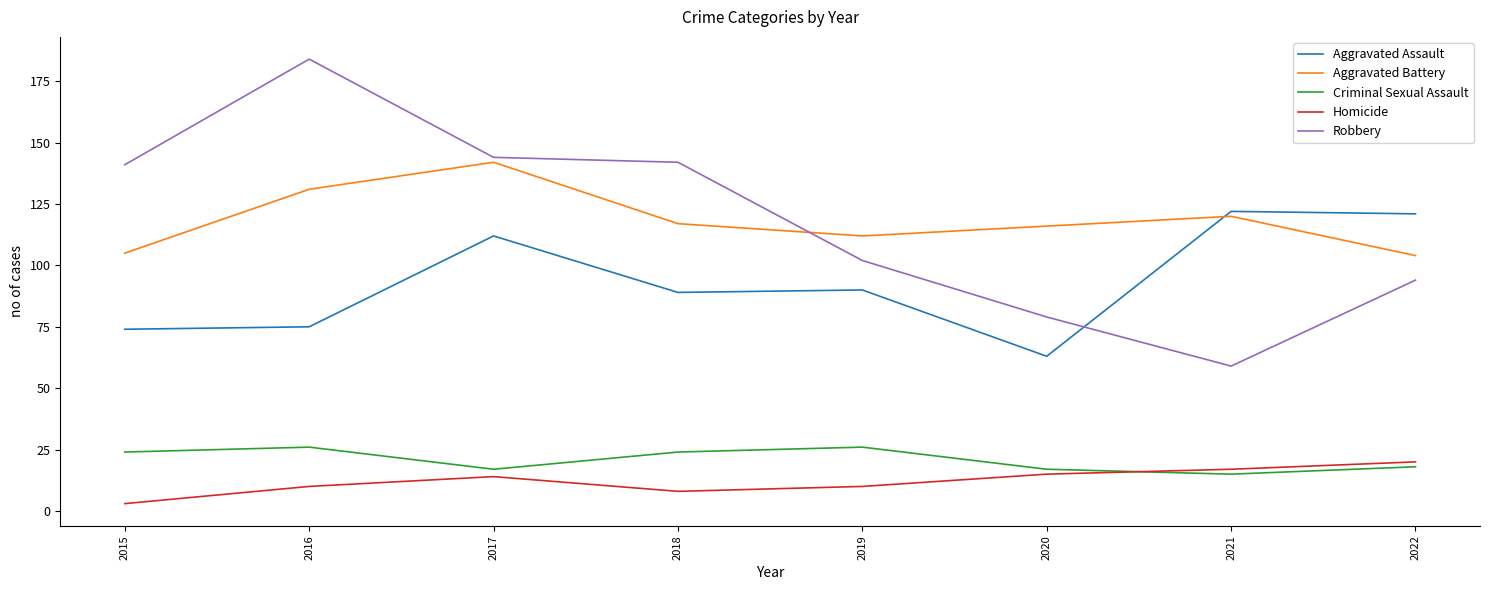

Which category has the lowest value across all series?

2015